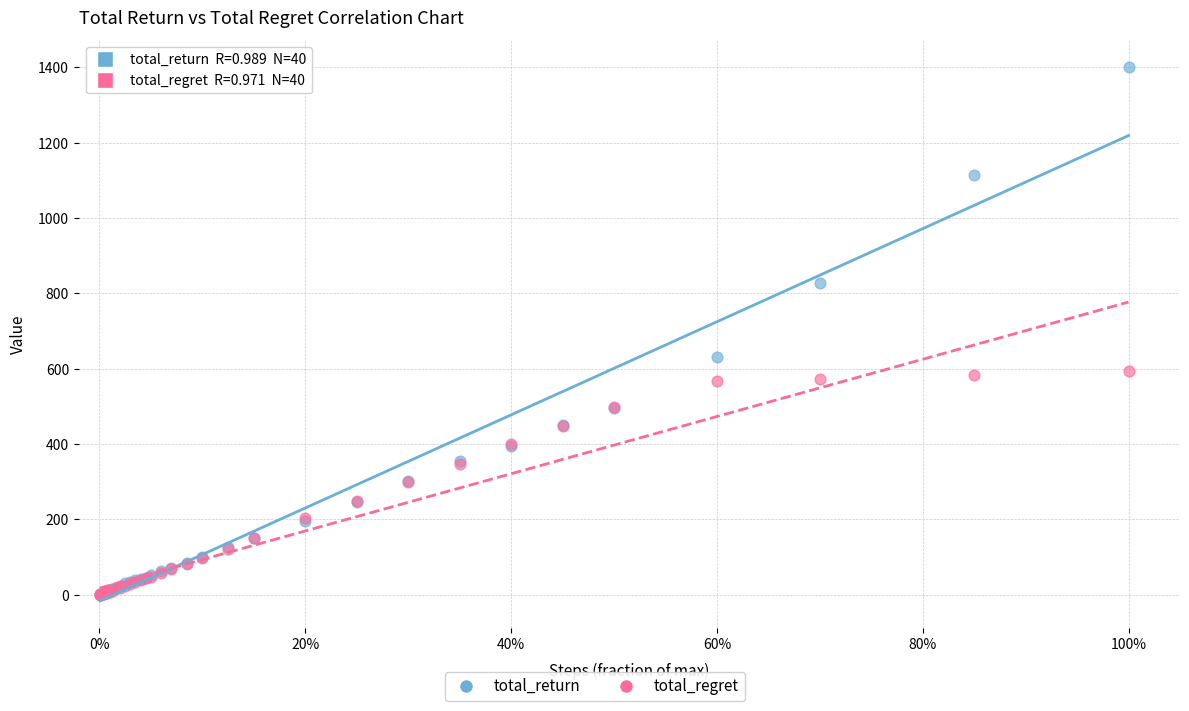

In the total_return series, what Y value is closest to 700?

632.2